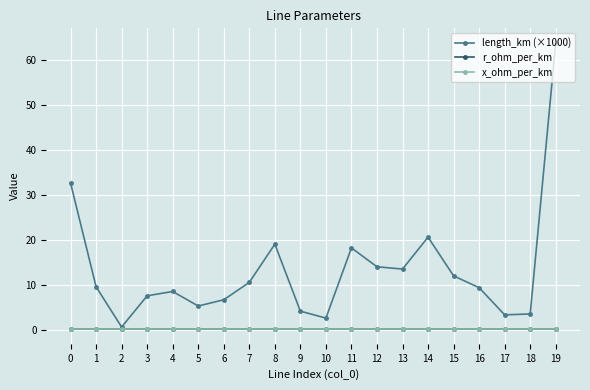

At which category does length_km (×1000) reach its first local peak?

4